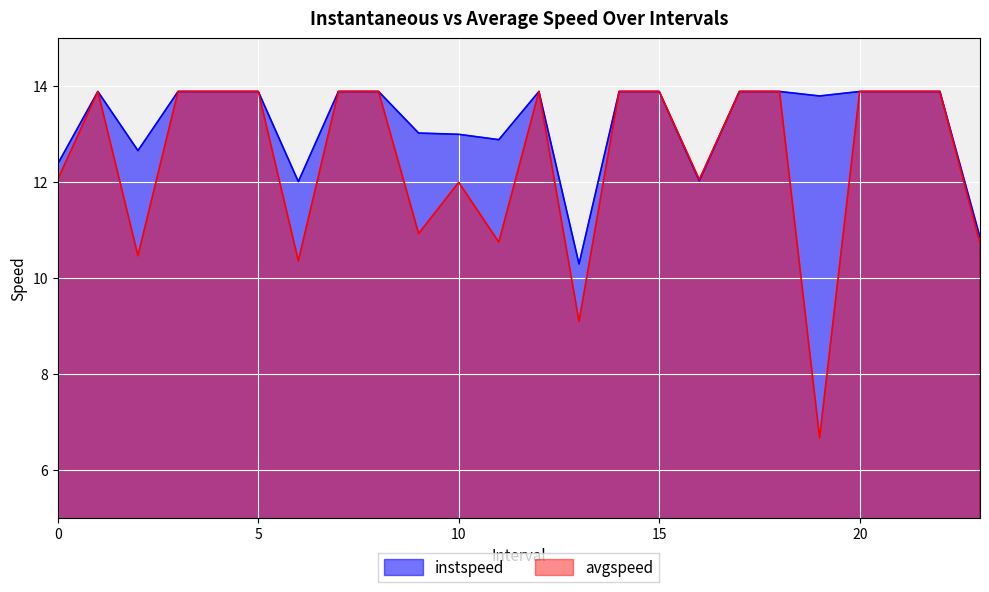

Reading right to left, transcribe all the data shown in this chart.

instspeed: 23.0=10.9	22.0=13.9	21.0=13.9	20.0=13.9	19.0=13.8	18.0=13.9	17.0=13.9	16.0=12.0	15.0=13.9	14.0=13.9	13.0=10.3	12.0=13.9	11.0=12.9	10.0=13.0	9.0=13.0	8.0=13.9	7.0=13.9	6.0=12.0	5.0=13.9	4.0=13.9	3.0=13.9	2.0=12.7	1.0=13.9	0.0=12.4
avgspeed: 23.0=10.7	22.0=13.9	21.0=13.9	20.0=13.9	19.0=6.7	18.0=13.9	17.0=13.9	16.0=12.1	15.0=13.9	14.0=13.9	13.0=9.1	12.0=13.9	11.0=10.7	10.0=12.0	9.0=10.9	8.0=13.9	7.0=13.9	6.0=10.4	5.0=13.9	4.0=13.9	3.0=13.9	2.0=10.5	1.0=13.9	0.0=12.1